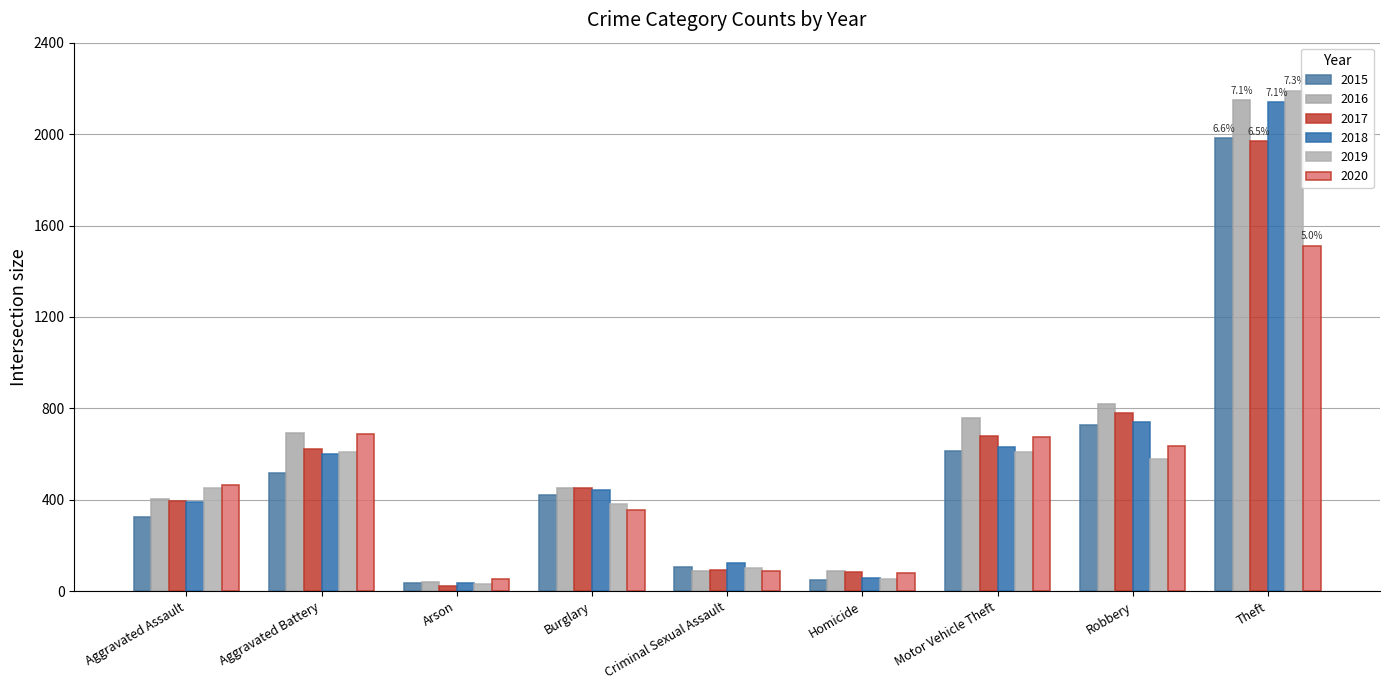

What are all the series names shown in the legend?

2015, 2016, 2017, 2018, 2019, 2020